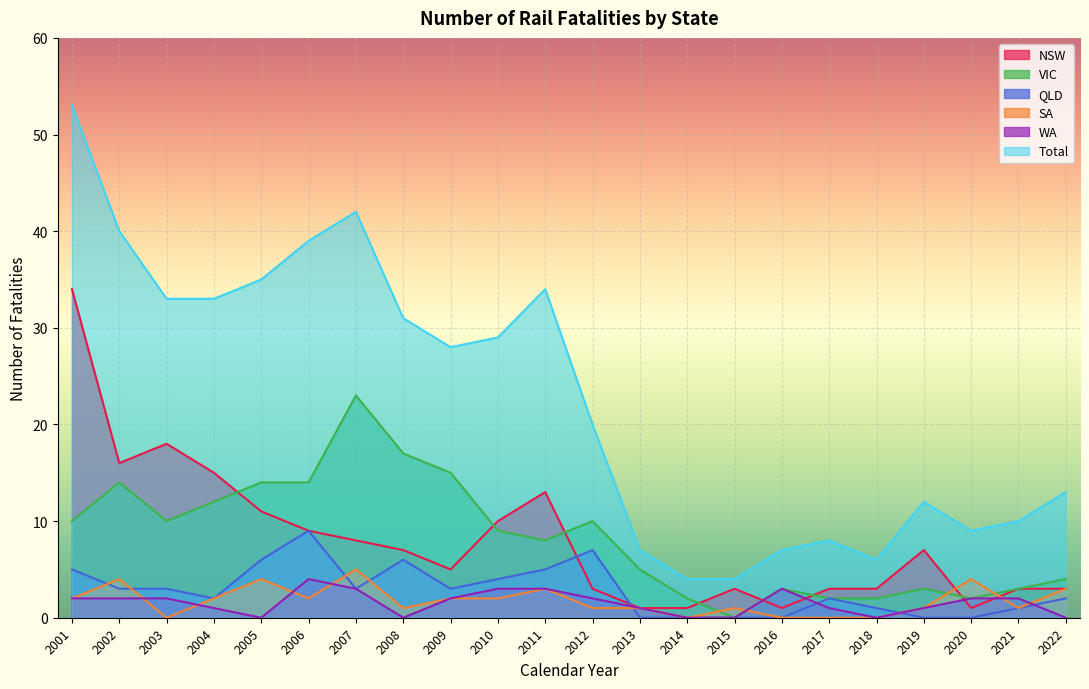

What is the sum of the Total values at 2003 and 2009?

61